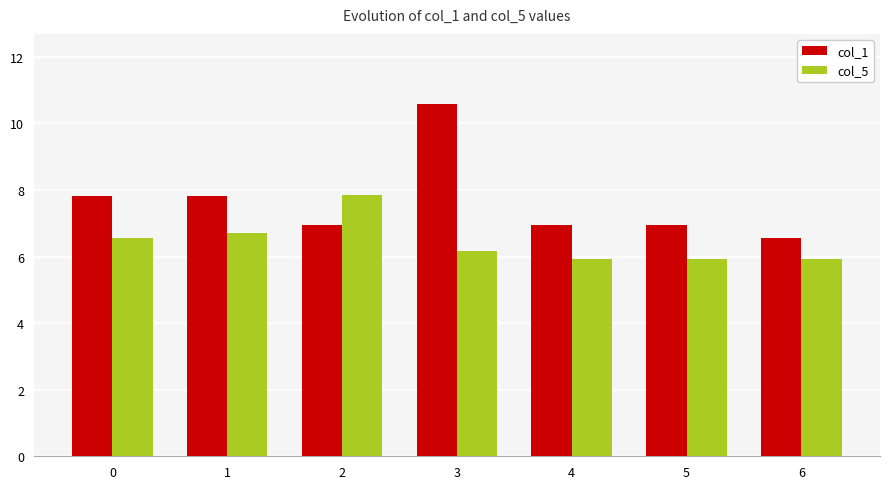

What is the difference between the highest and lowest values at 3?

4.4